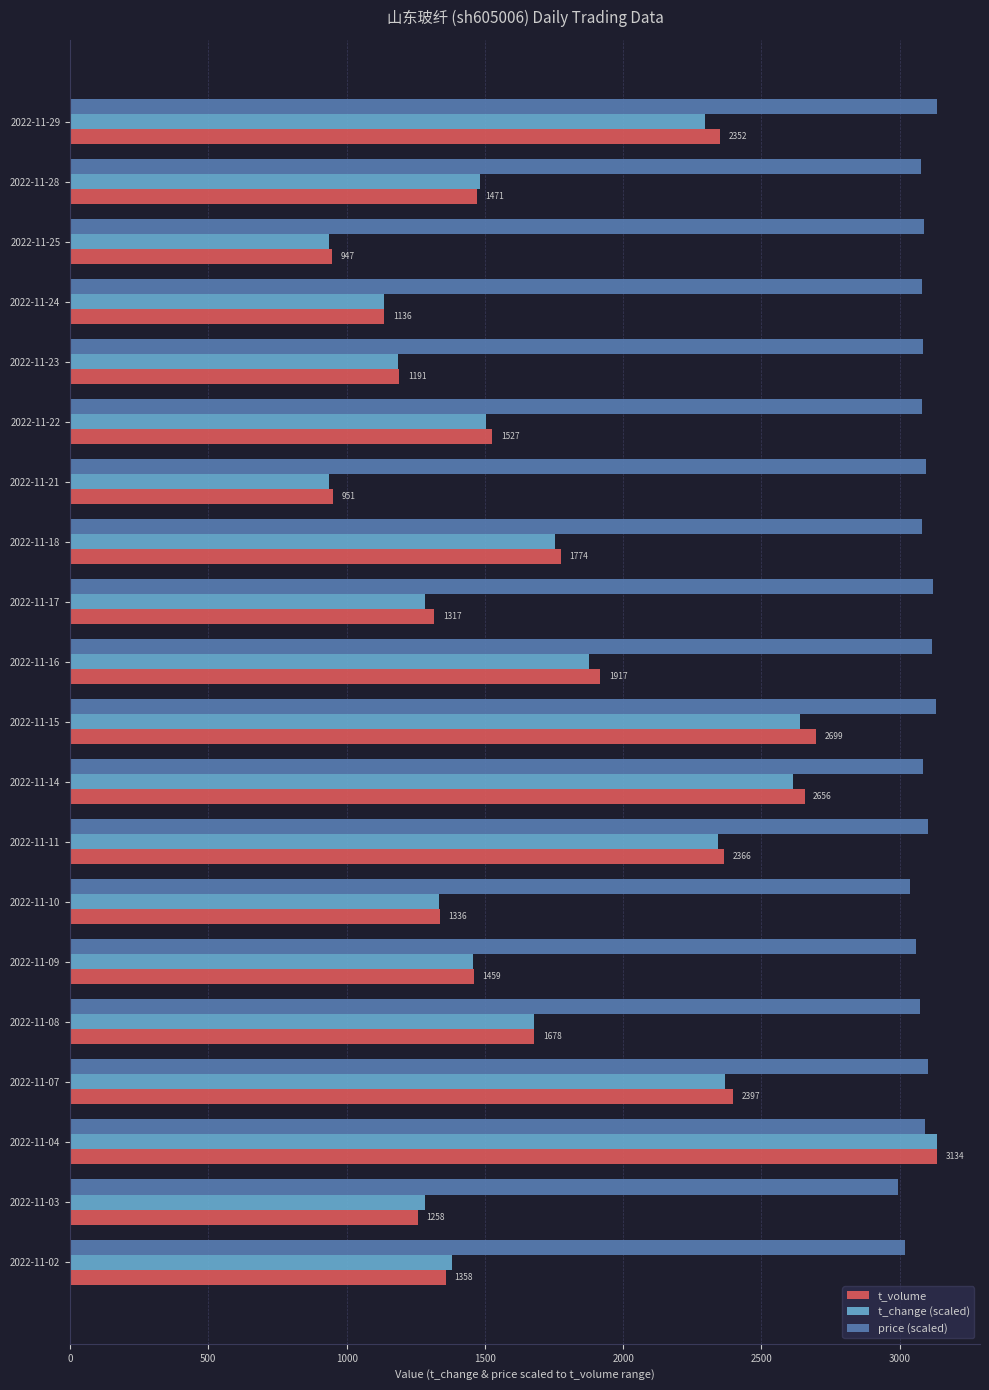

How many data points in price (scaled) are above 3084?

11